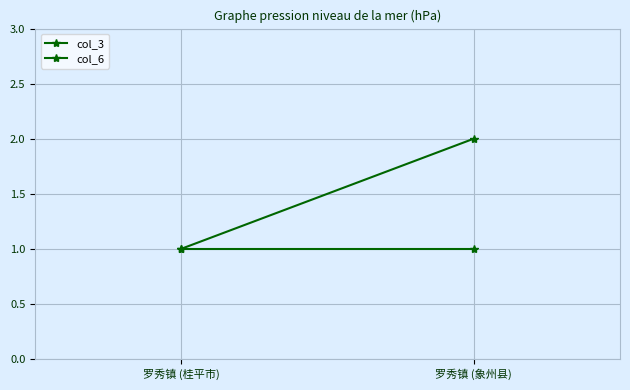

List the series in order of their peak value, highest first.

col_3, col_6